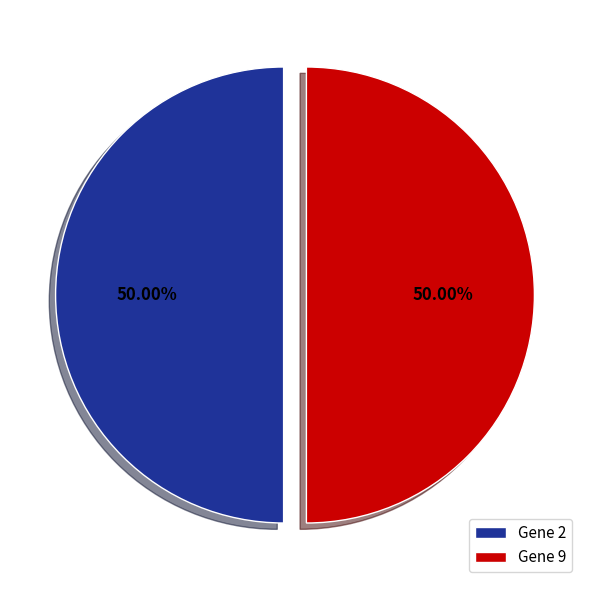

What is the ratio of the value at Gene 2 to the value at Gene 9?

1.0